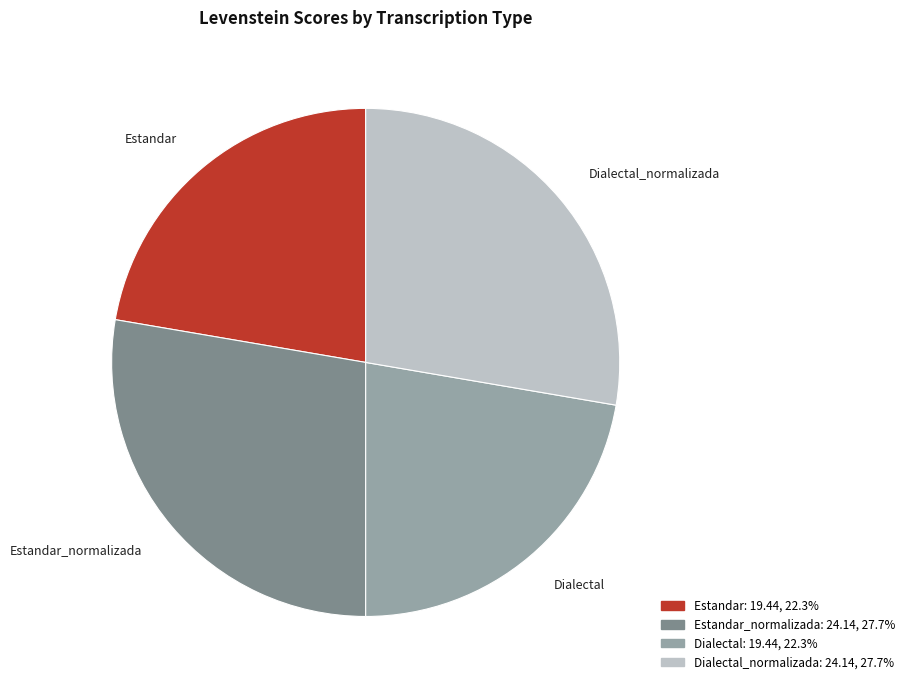

The Estandar_normalizada slice represents 13% of the pie. True or false?

False